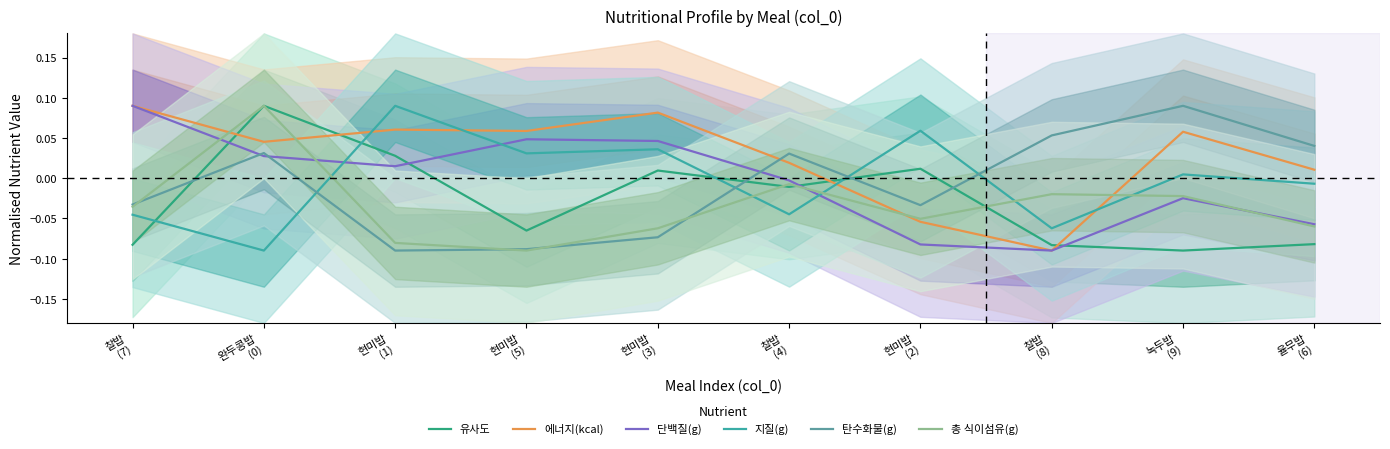

What position from the right is 녹두밥
(9)?

2